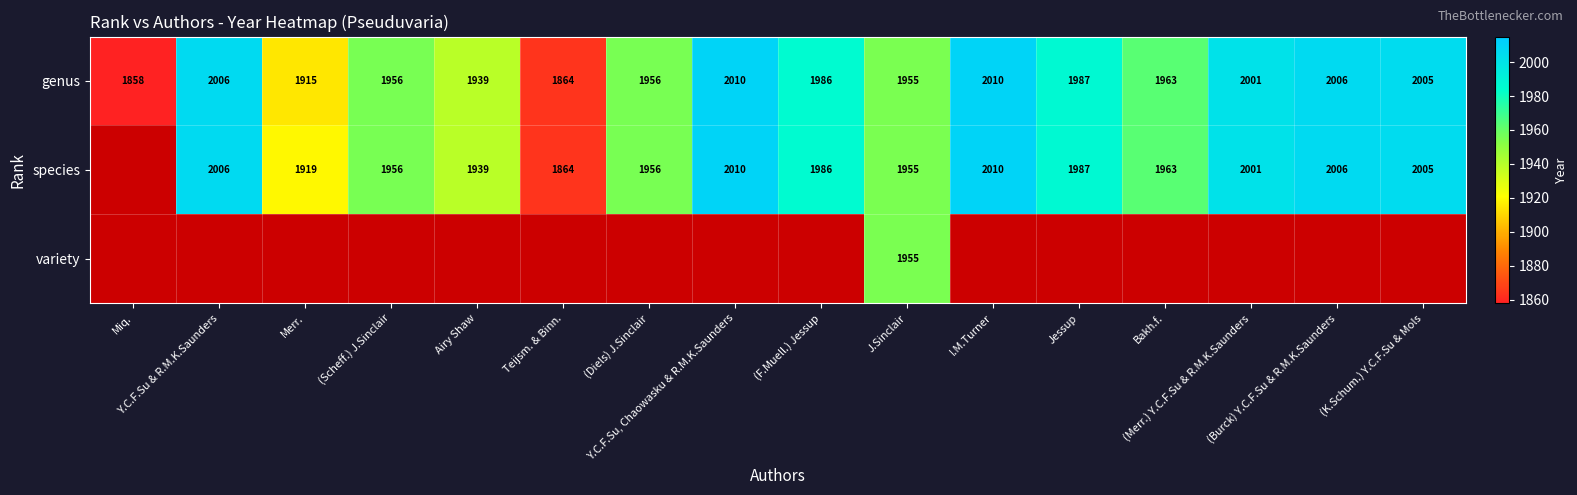

What is the minimum value for genus?

1858